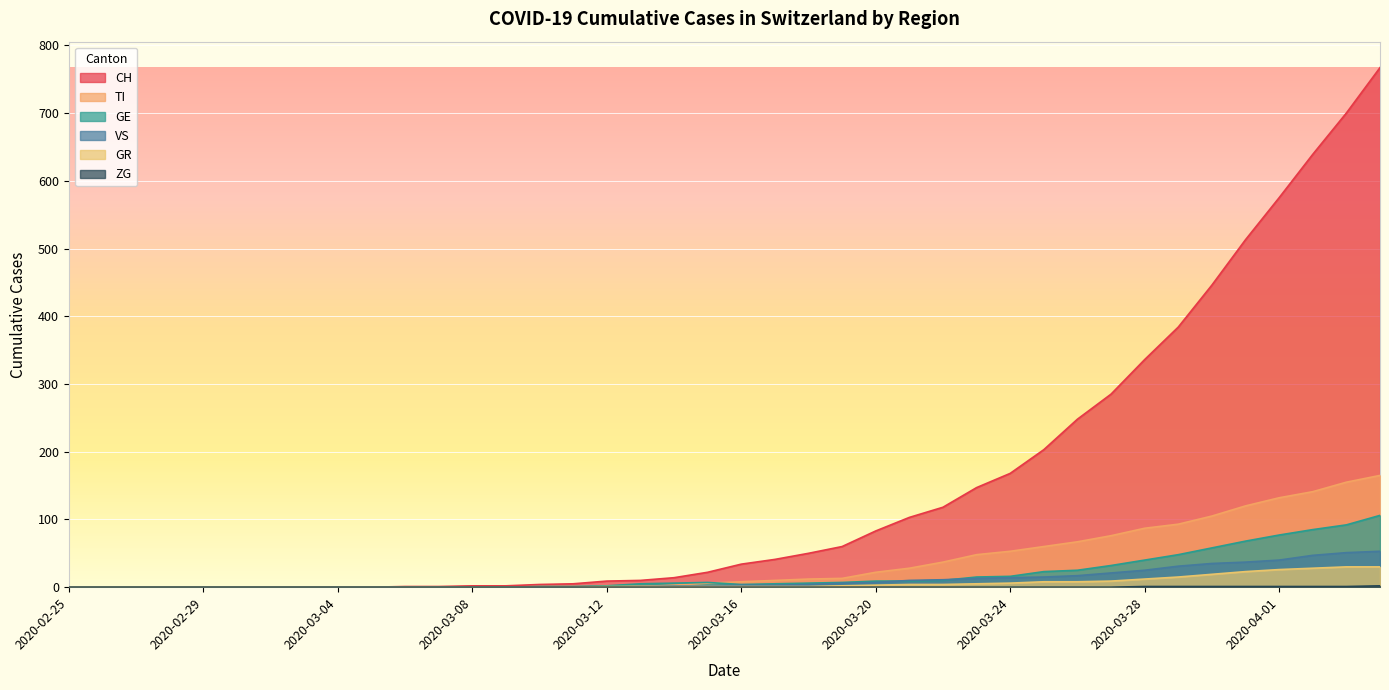

Reading left to right, what are all the values shown in this chart?

CH: 2020-02-25=0	2020-02-26=0	2020-02-27=0	2020-02-28=0	2020-02-29=0	2020-03-01=0	2020-03-02=0	2020-03-03=0	2020-03-04=0	2020-03-05=0	2020-03-06=1	2020-03-07=1	2020-03-08=2	2020-03-09=2	2020-03-10=4	2020-03-11=5	2020-03-12=9	2020-03-13=10	2020-03-14=14	2020-03-15=22	2020-03-16=34	2020-03-17=41	2020-03-18=50	2020-03-19=60	2020-03-20=83	2020-03-21=103	2020-03-22=118	2020-03-23=147	2020-03-24=168	2020-03-25=203	2020-03-26=248	2020-03-27=285	2020-03-28=336	2020-03-29=384	2020-03-30=446	2020-03-31=513	2020-04-01=575	2020-04-02=639	2020-04-03=700	2020-04-04=767
TI: 2020-02-25=0	2020-02-26=0	2020-02-27=0	2020-02-28=0	2020-02-29=0	2020-03-01=0	2020-03-02=0	2020-03-03=0	2020-03-04=0	2020-03-05=0	2020-03-06=0	2020-03-07=0	2020-03-08=0	2020-03-09=0	2020-03-10=1	2020-03-11=1	2020-03-12=1	2020-03-13=1	2020-03-14=3	2020-03-15=6	2020-03-16=8	2020-03-17=10	2020-03-18=12	2020-03-19=13	2020-03-20=22	2020-03-21=28	2020-03-22=37	2020-03-23=48	2020-03-24=53	2020-03-25=60	2020-03-26=67	2020-03-27=76	2020-03-28=87	2020-03-29=93	2020-03-30=105	2020-03-31=120	2020-04-01=132	2020-04-02=141	2020-04-03=155	2020-04-04=165
GR: 2020-02-25=0	2020-02-26=0	2020-02-27=0	2020-02-28=0	2020-02-29=0	2020-03-01=0	2020-03-02=0	2020-03-03=0	2020-03-04=0	2020-03-05=0	2020-03-06=0	2020-03-07=0	2020-03-08=0	2020-03-09=0	2020-03-10=0	2020-03-11=0	2020-03-12=1	2020-03-13=1	2020-03-14=1	2020-03-15=1	2020-03-16=1	2020-03-17=1	2020-03-18=1	2020-03-19=2	2020-03-20=3	2020-03-21=4	2020-03-22=4	2020-03-23=5	2020-03-24=6	2020-03-25=8	2020-03-26=8	2020-03-27=9	2020-03-28=12	2020-03-29=15	2020-03-30=19	2020-03-31=23	2020-04-01=26	2020-04-02=28	2020-04-03=30	2020-04-04=30
VS: 2020-02-25=0	2020-02-26=0	2020-02-27=0	2020-02-28=0	2020-02-29=0	2020-03-01=0	2020-03-02=0	2020-03-03=0	2020-03-04=0	2020-03-05=0	2020-03-06=0	2020-03-07=0	2020-03-08=0	2020-03-09=0	2020-03-10=0	2020-03-11=0	2020-03-12=0	2020-03-13=1	2020-03-14=2	2020-03-15=2	2020-03-16=3	2020-03-17=3	2020-03-18=4	2020-03-19=6	2020-03-20=7	2020-03-21=10	2020-03-22=11	2020-03-23=13	2020-03-24=14	2020-03-25=15	2020-03-26=17	2020-03-27=21	2020-03-28=25	2020-03-29=31	2020-03-30=35	2020-03-31=37	2020-04-01=40	2020-04-02=47	2020-04-03=51	2020-04-04=53
GE: 2020-02-25=0	2020-02-26=0	2020-02-27=0	2020-02-28=0	2020-02-29=0	2020-03-01=0	2020-03-02=0	2020-03-03=0	2020-03-04=0	2020-03-05=0	2020-03-06=0	2020-03-07=0	2020-03-08=0	2020-03-09=0	2020-03-10=1	2020-03-11=1	2020-03-12=2	2020-03-13=5	2020-03-14=6	2020-03-15=7	2020-03-16=4	2020-03-17=5	2020-03-18=6	2020-03-19=7	2020-03-20=9	2020-03-21=9	2020-03-22=10	2020-03-23=15	2020-03-24=16	2020-03-25=23	2020-03-26=25	2020-03-27=32	2020-03-28=40	2020-03-29=48	2020-03-30=58	2020-03-31=68	2020-04-01=77	2020-04-02=85	2020-04-03=92	2020-04-04=106
ZG: 2020-02-25=0	2020-02-26=0	2020-02-27=0	2020-02-28=0	2020-02-29=0	2020-03-01=0	2020-03-02=0	2020-03-03=0	2020-03-04=0	2020-03-05=0	2020-03-06=0	2020-03-07=0	2020-03-08=0	2020-03-09=0	2020-03-10=0	2020-03-11=0	2020-03-12=0	2020-03-13=0	2020-03-14=0	2020-03-15=0	2020-03-16=0	2020-03-17=0	2020-03-18=0	2020-03-19=0	2020-03-20=0	2020-03-21=0	2020-03-22=0	2020-03-23=0	2020-03-24=0	2020-03-25=0	2020-03-26=0	2020-03-27=0	2020-03-28=1	2020-03-29=1	2020-03-30=1	2020-03-31=1	2020-04-01=1	2020-04-02=1	2020-04-03=1	2020-04-04=2